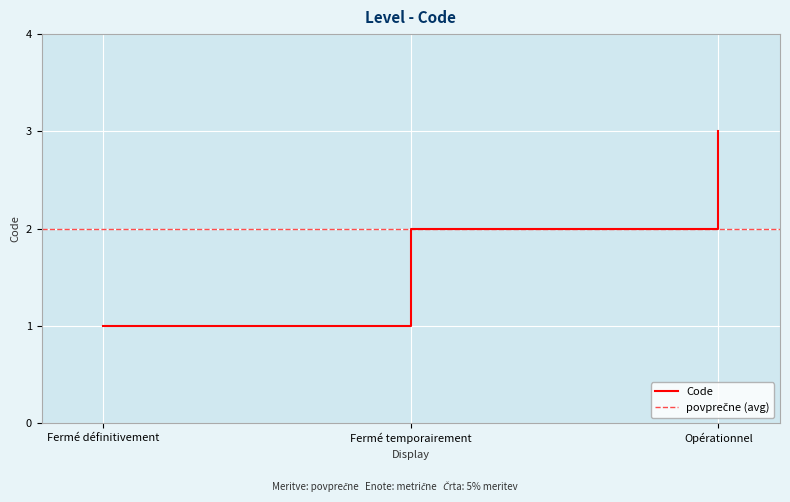

What is the difference between the maximum and minimum values?

2